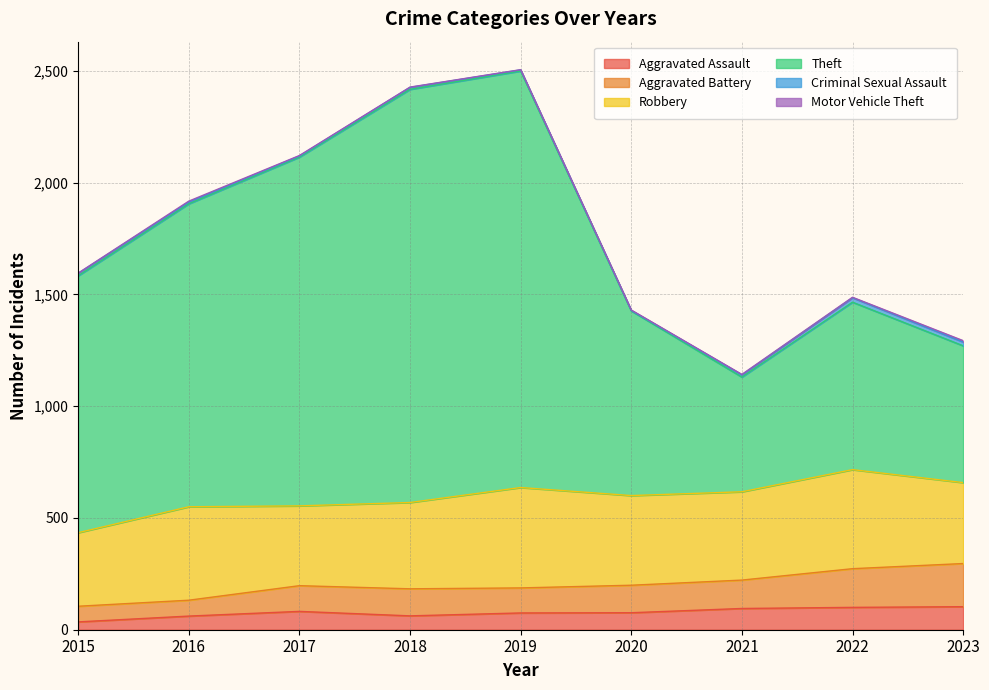

True or false: Theft and Aggravated Assault intersect in this chart.

False